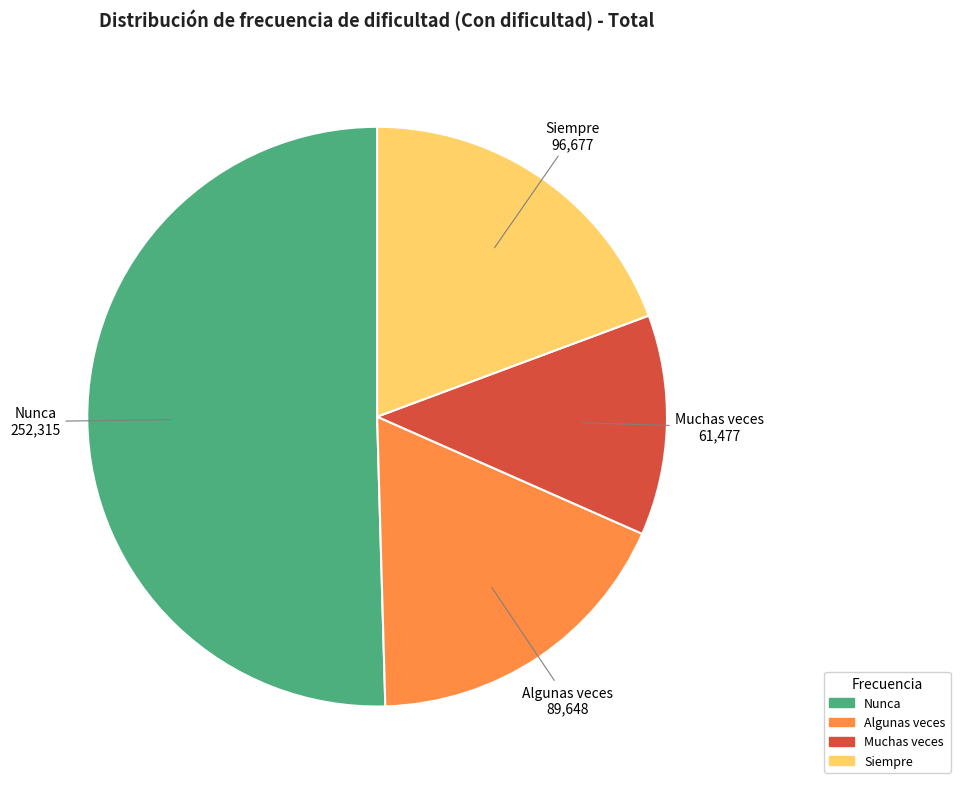

Is it true that Nunca is 39% of the pie?

False